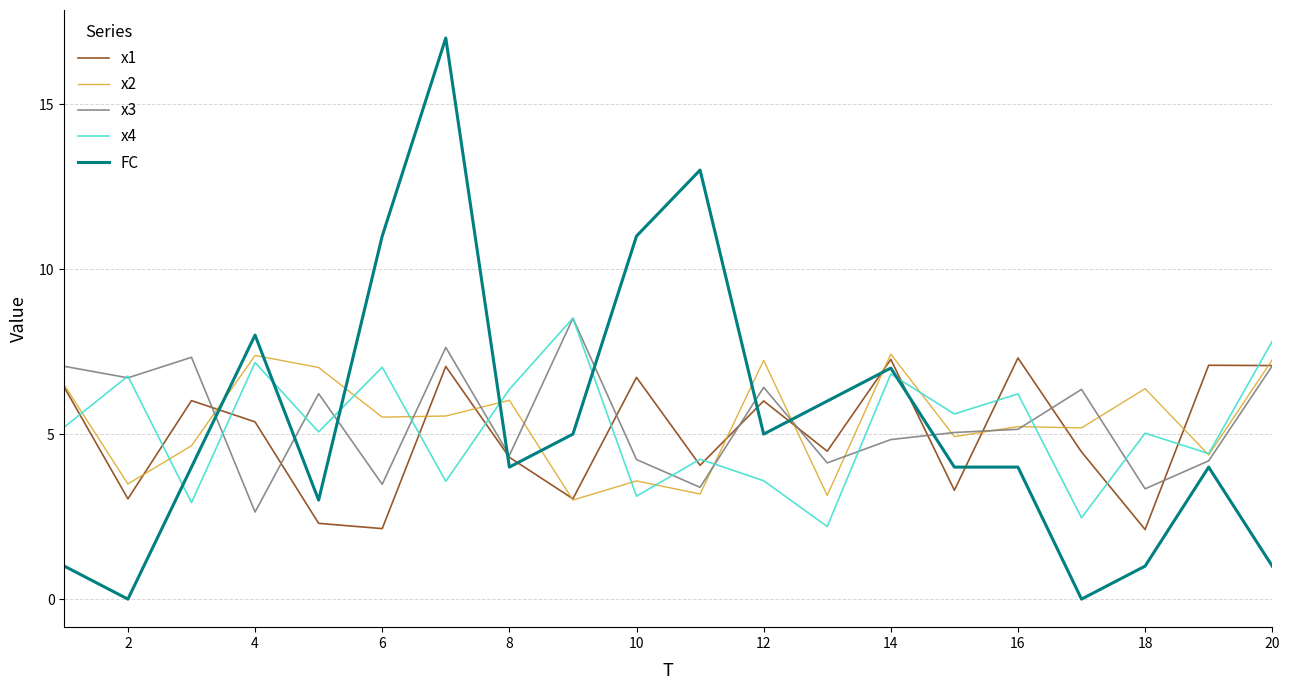

Which series has the widest spread of values?

FC